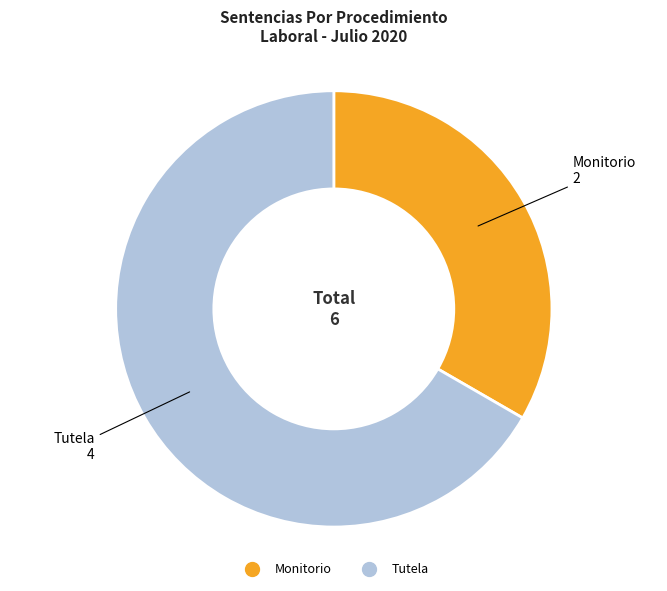

Is the sum of Monitorio and Tutela greater than half?

Yes